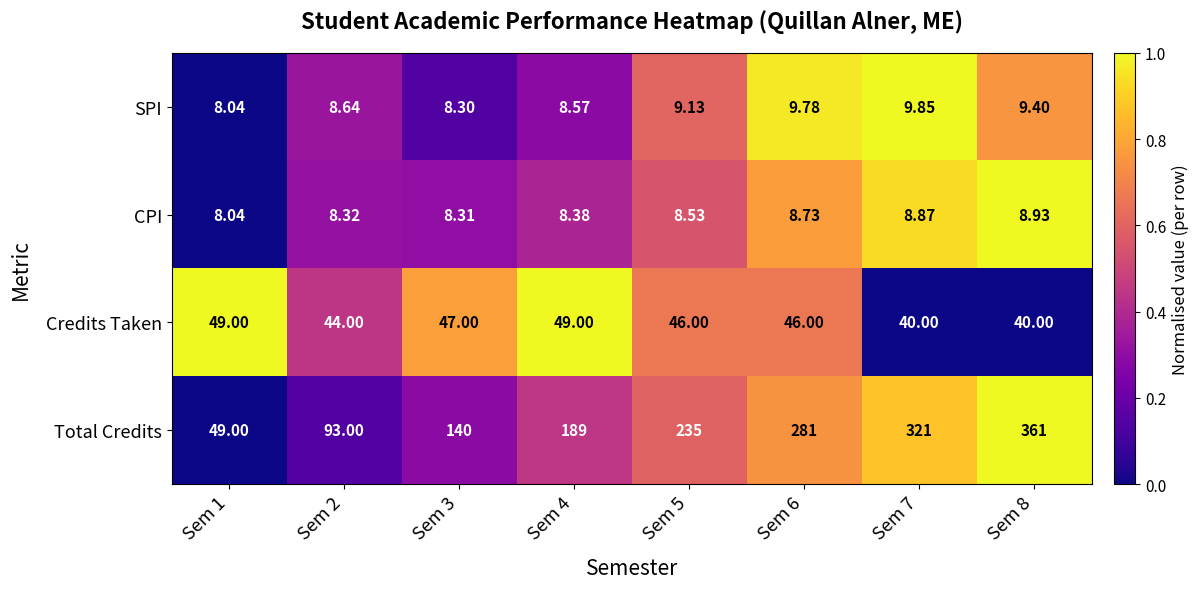

Is the value of Total Credits at Sem 8 greater than the value of CPI at Sem 7?

Yes